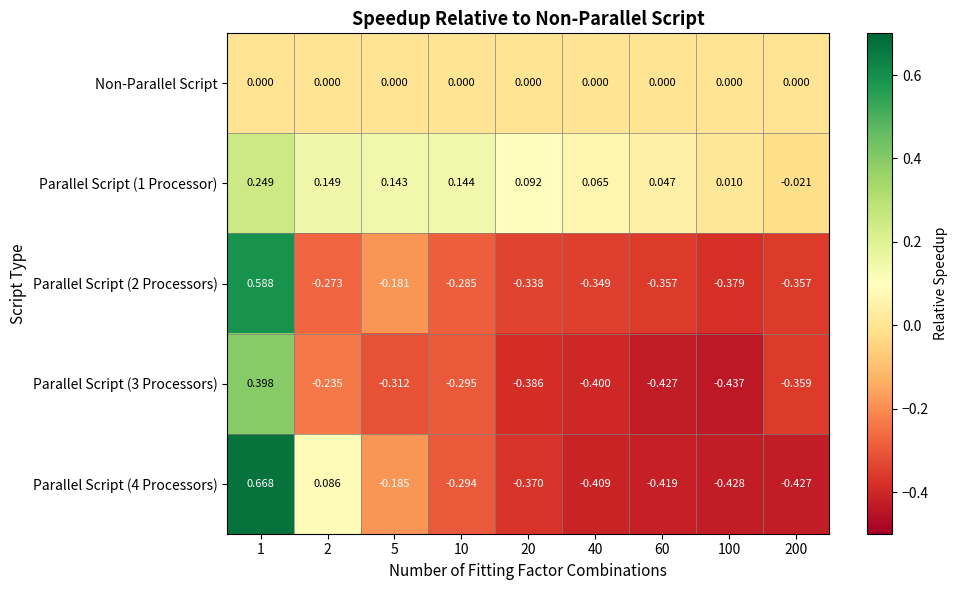

How many data points does each series have?

9